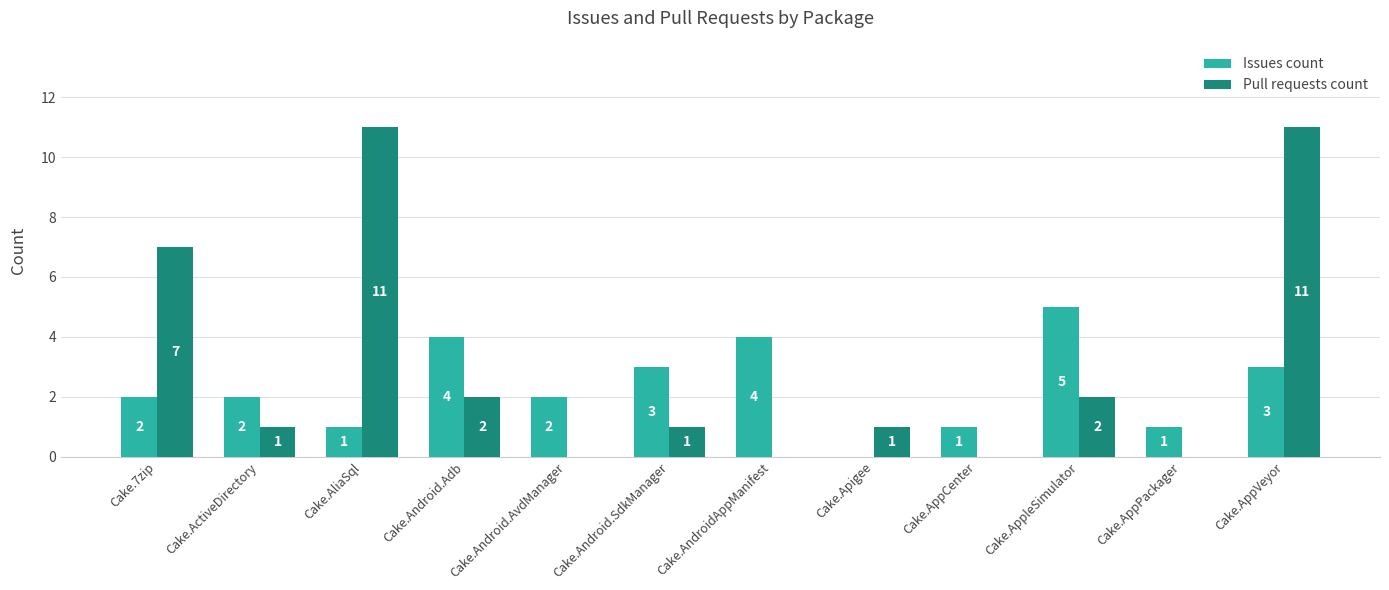

What is the sum of the Pull requests count values at Cake.Android.AvdManager and Cake.7zip?

7